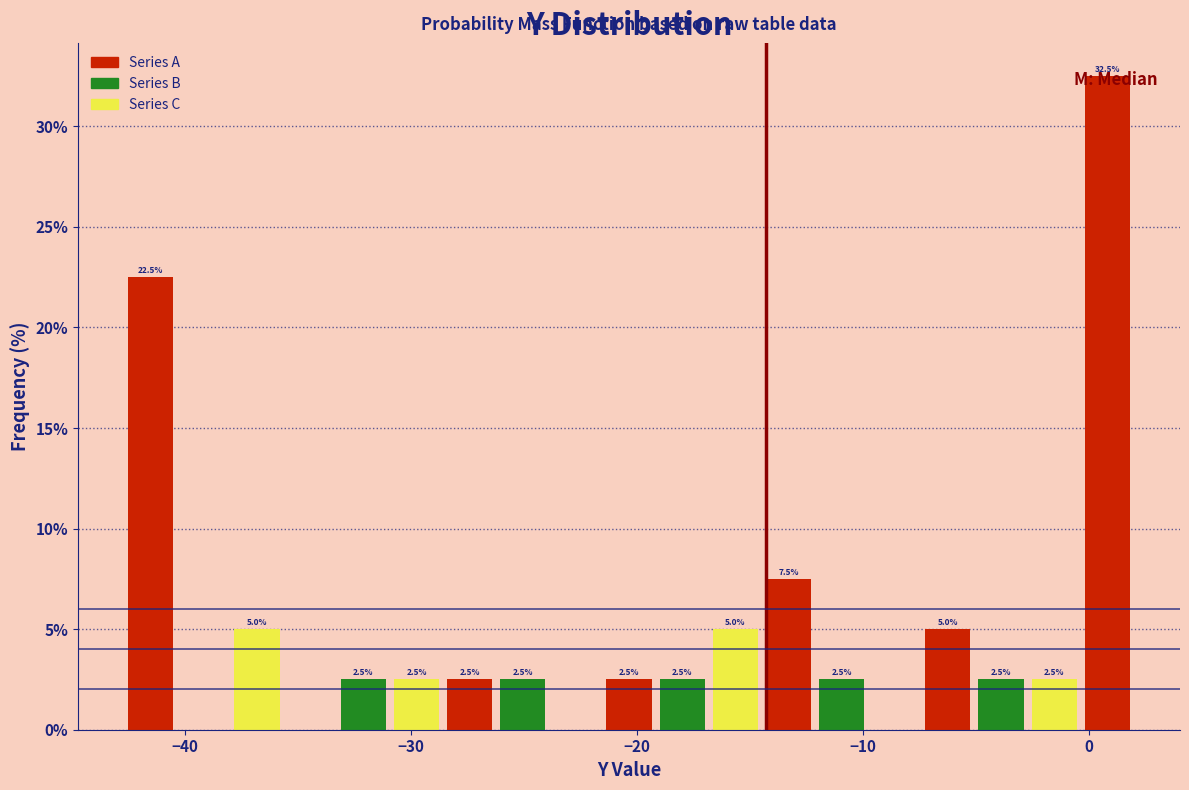

Read against the x-axis, roughly where is the centre of the tallest bar?

1